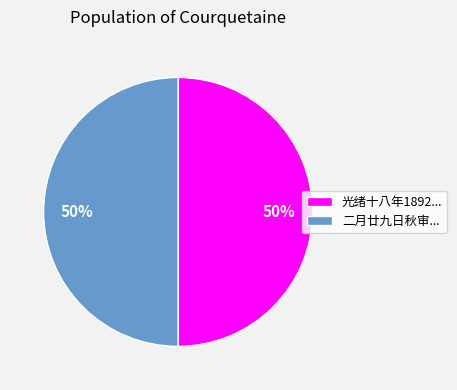

Is it true that 光绪十八年1892... is 50% of the pie?

True